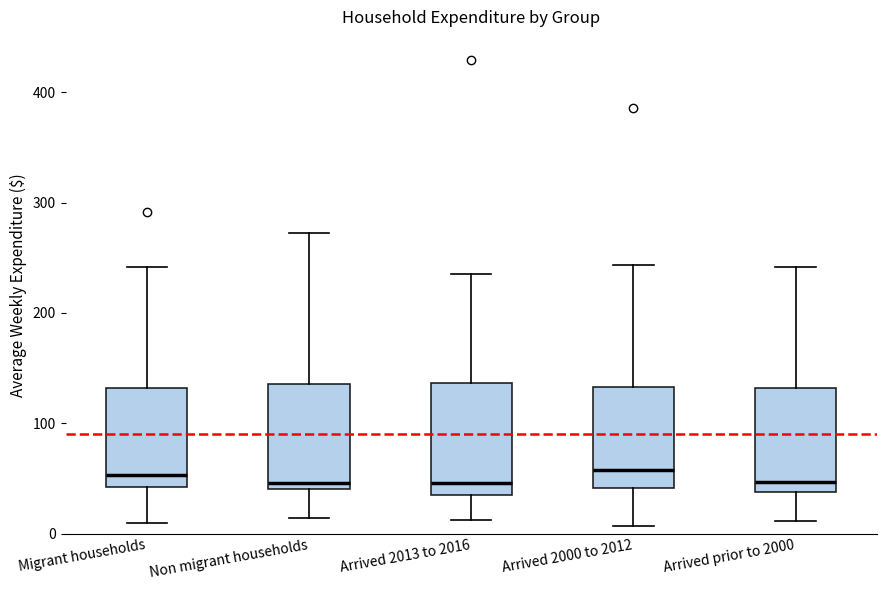

Reading left to right, transcribe this box plot: for each box, give where its median line is, the range the box spans, and where its two whiskers end, as read against the y-axis. The values are not printed on the chart, so give them approximately, as read against the axis.

Migrant households: median 50, box 40 to 130, whiskers 10 to 240
Non migrant households: median 50, box 40 to 140, whiskers 10 to 270
Arrived 2013 to 2016: median 50, box 30 to 140, whiskers 10 to 240
Arrived 2000 to 2012: median 60, box 40 to 130, whiskers 10 to 240
Arrived prior to 2000: median 50, box 40 to 130, whiskers 10 to 240